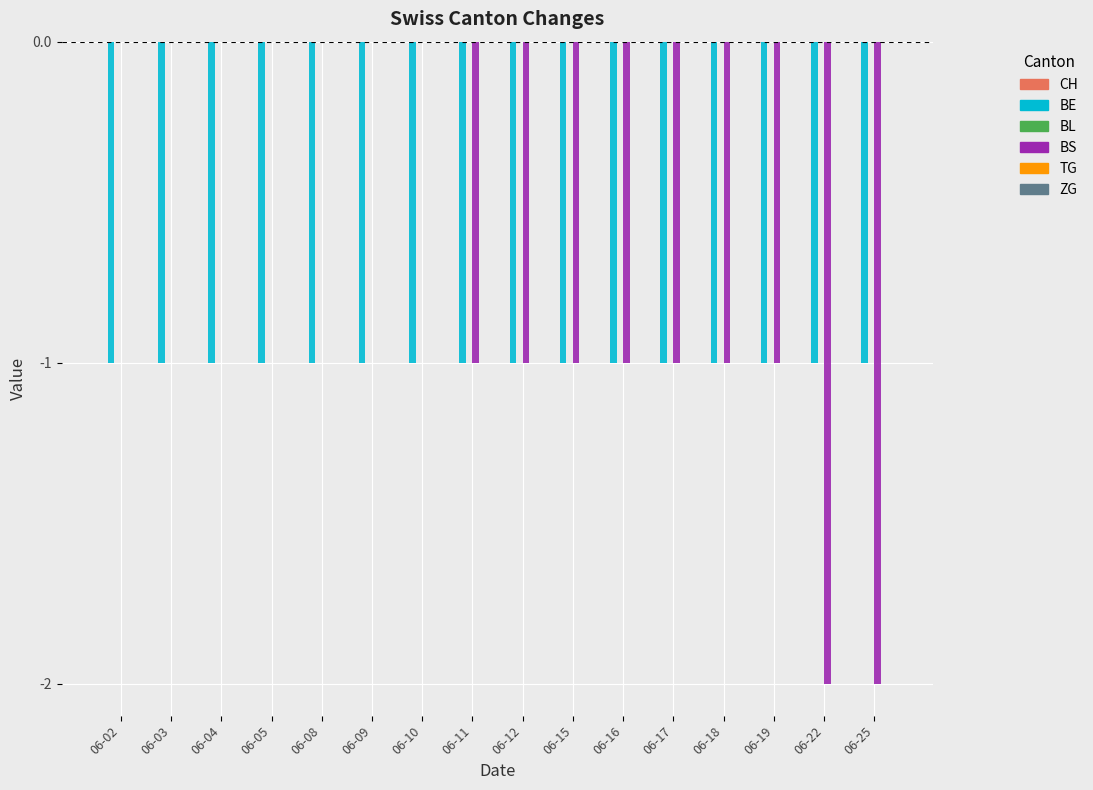

Between 06-09 and 06-17, which series saw the biggest shift?

BS